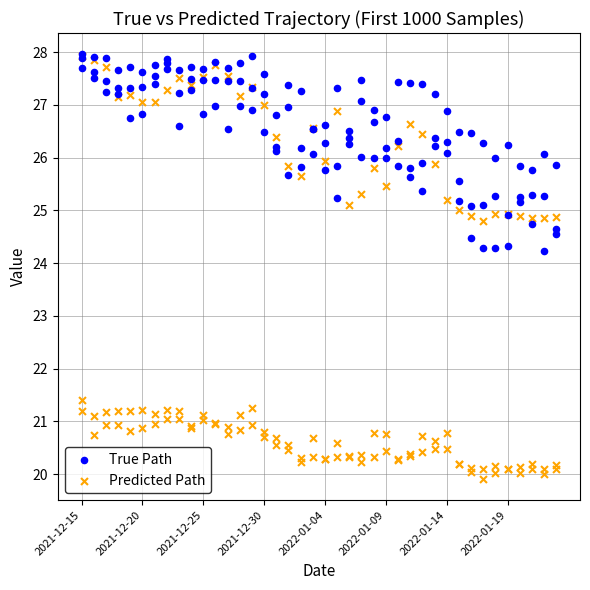

Which series has the largest total across all categories?

True Path